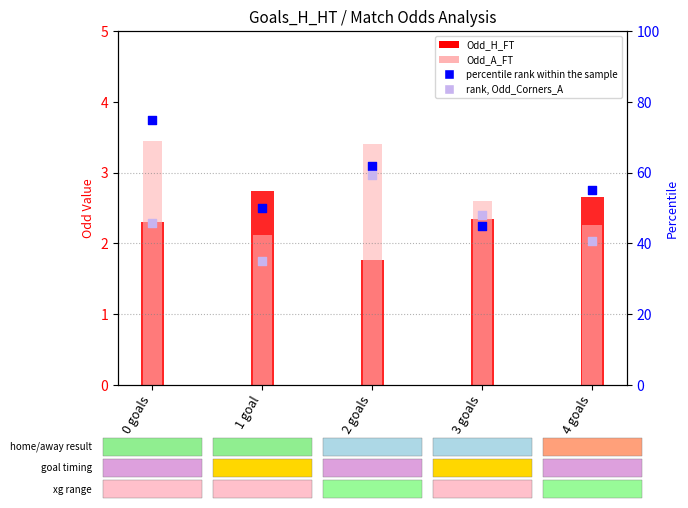

Which series has the largest Y range (max minus min)?

percentile rank within the sample